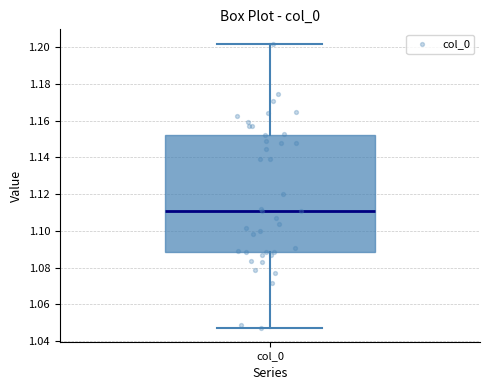

Transcribe this box plot: give where the median line is, the range the box spans, and where the two whiskers end, as read against the y-axis. The values are not printed on the chart, so give them approximately, as read against the axis.

median 1.112, box 1.088 to 1.152, whiskers 1.048 to 1.202